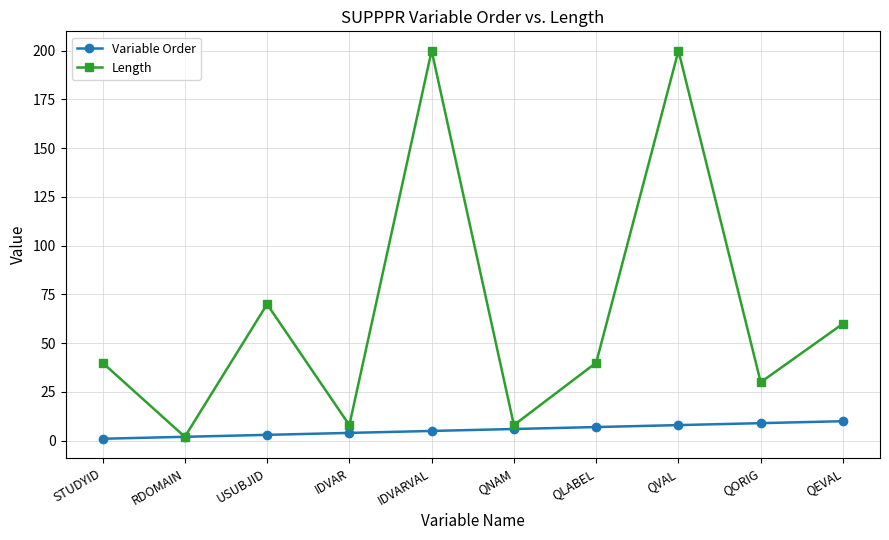

True or false: Variable Order has a value of 4 at IDVAR.

True